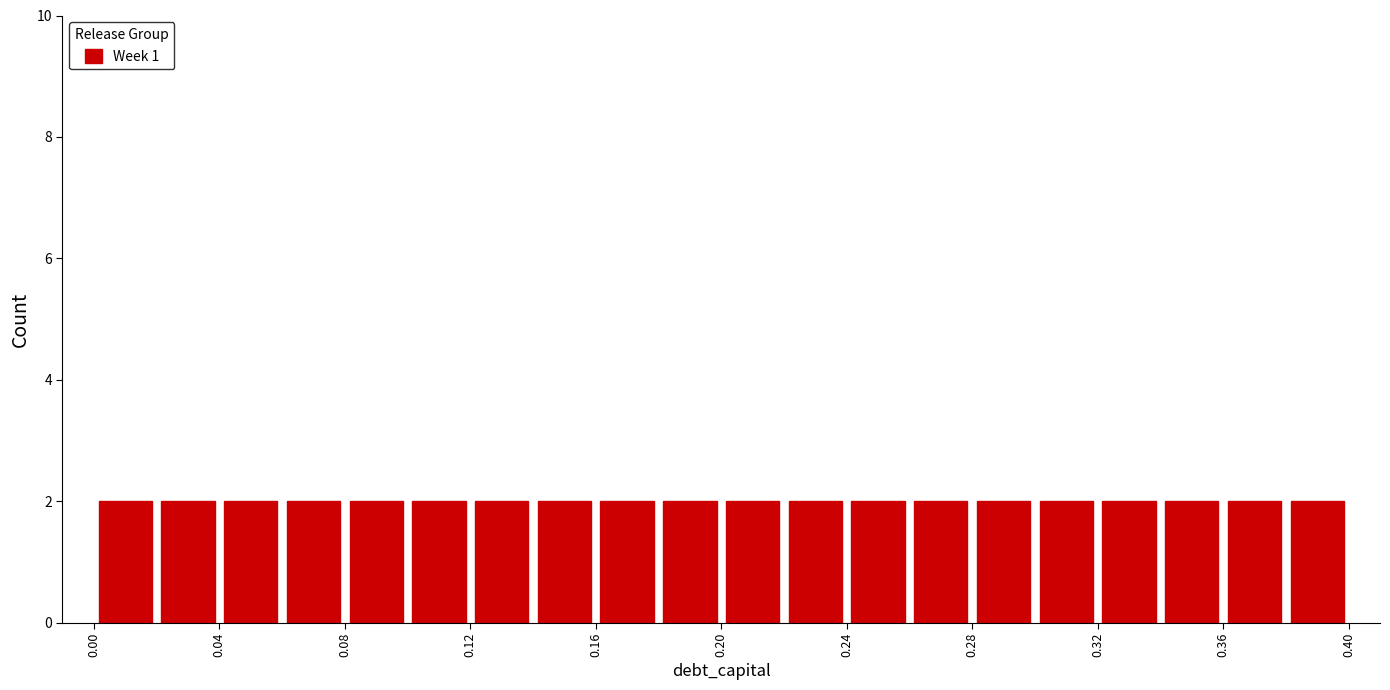

Reading left to right, list every bar in this chart as the range it spans on the x-axis followed by its height. The values are not printed on the chart, so give them approximately, as read against the axis.

0.00 to 0.02: 2
0.02 to 0.04: 2
0.04 to 0.06: 2
0.06 to 0.08: 2
0.08 to 0.10: 2
0.10 to 0.12: 2
0.12 to 0.14: 2
0.14 to 0.16: 2
0.16 to 0.18: 2
0.18 to 0.20: 2
0.20 to 0.22: 2
0.22 to 0.24: 2
0.24 to 0.26: 2
0.26 to 0.28: 2
0.28 to 0.30: 2
0.30 to 0.32: 2
0.32 to 0.34: 2
0.34 to 0.36: 2
0.36 to 0.38: 2
0.38 to 0.40: 2